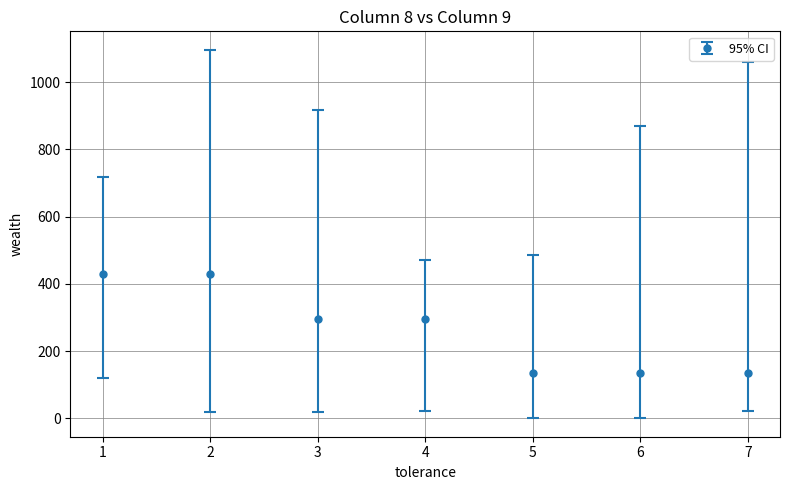

What is the change in value from 4 to 6?

-161.7